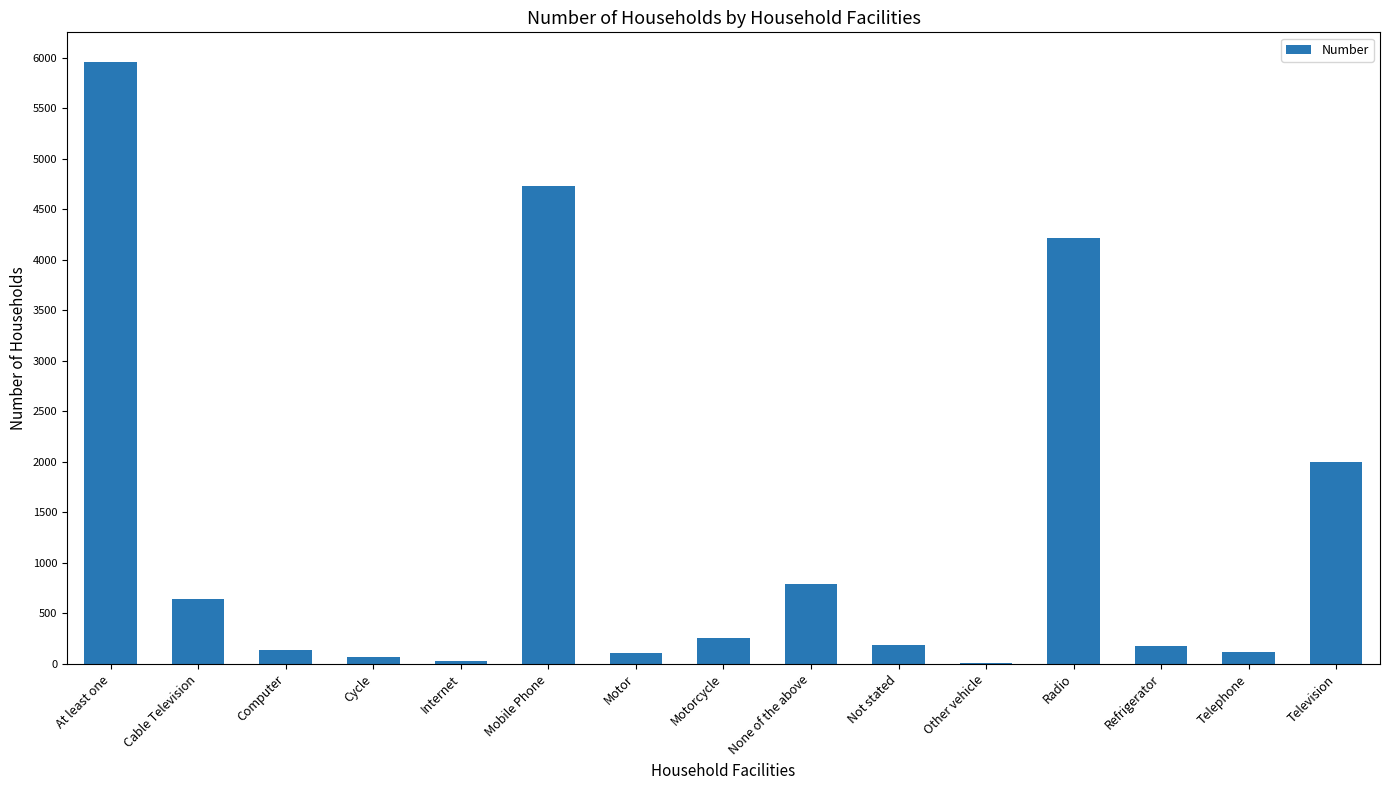

Where does the data first go above 184?

At least one